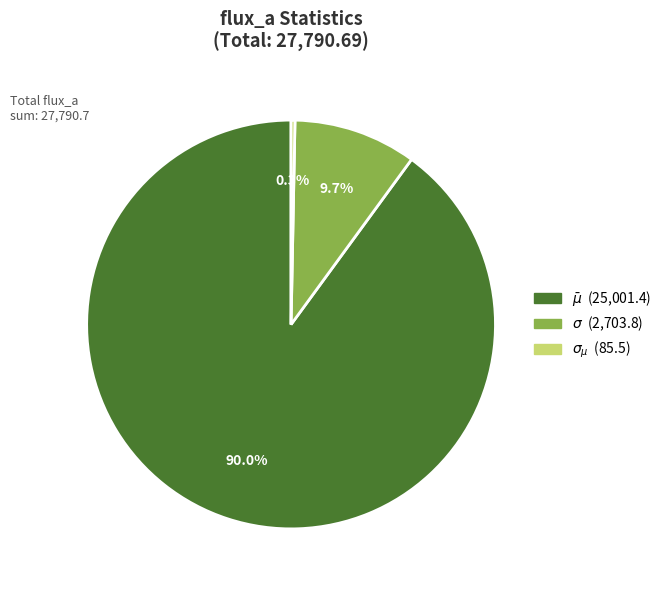

The $\sigma$ slice represents 17% of the pie. True or false?

False